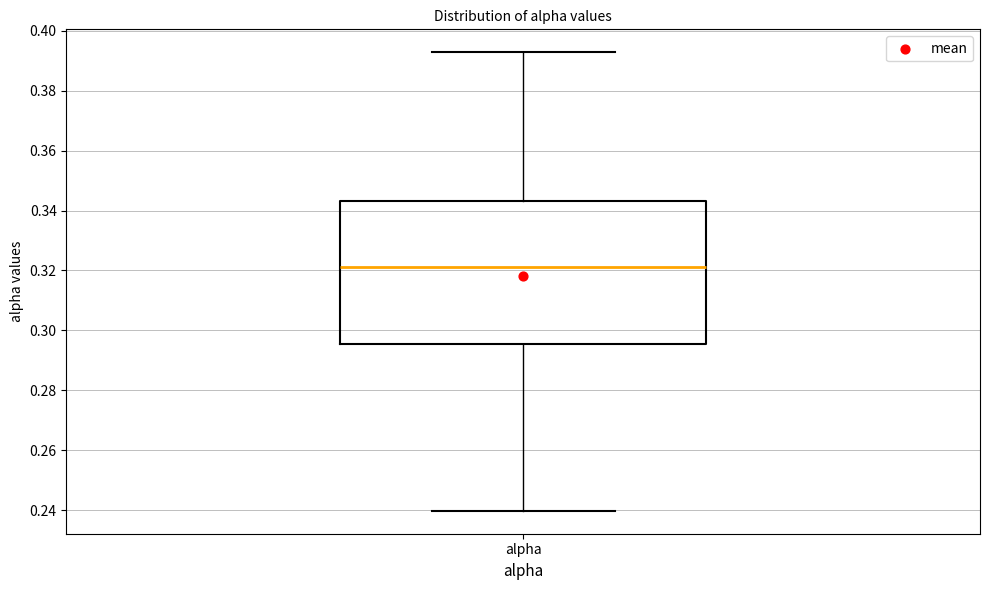

Where does the median line of the box for alpha sit on the y-axis? The values are not printed on the chart, so give them approximately, as read against the axis.

0.322